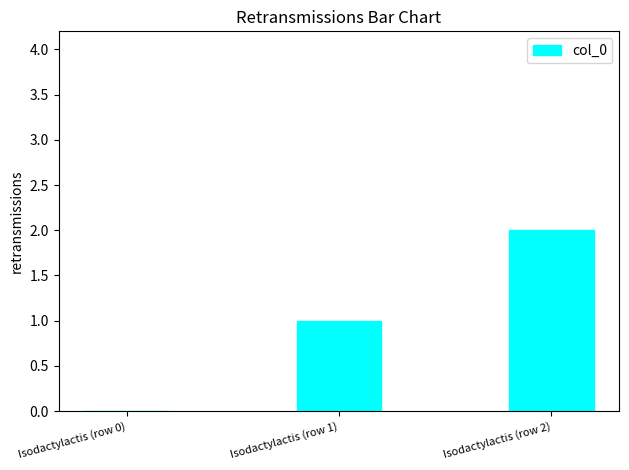

What is the sum of the values at Isodactylactis (row 1) and Isodactylactis (row 0)?

1